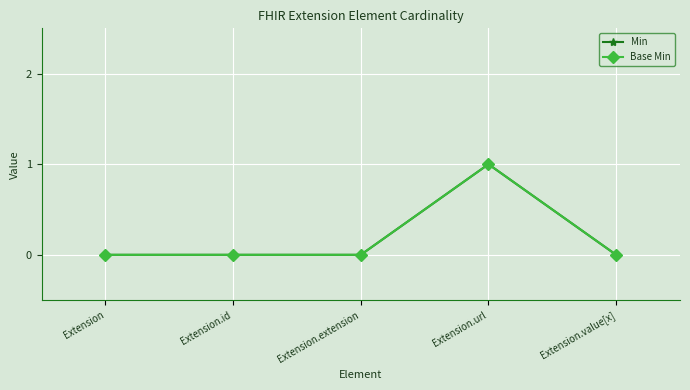

True or false: Min has a value of 0 at Extension.url.

False